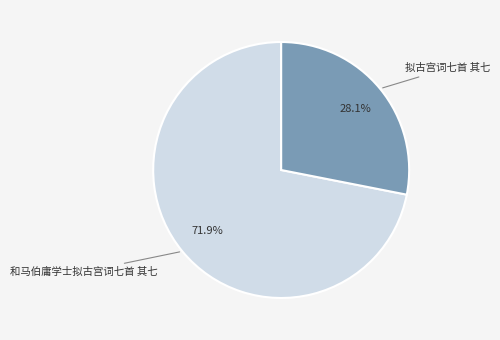

Is there a majority slice in this chart?

Yes